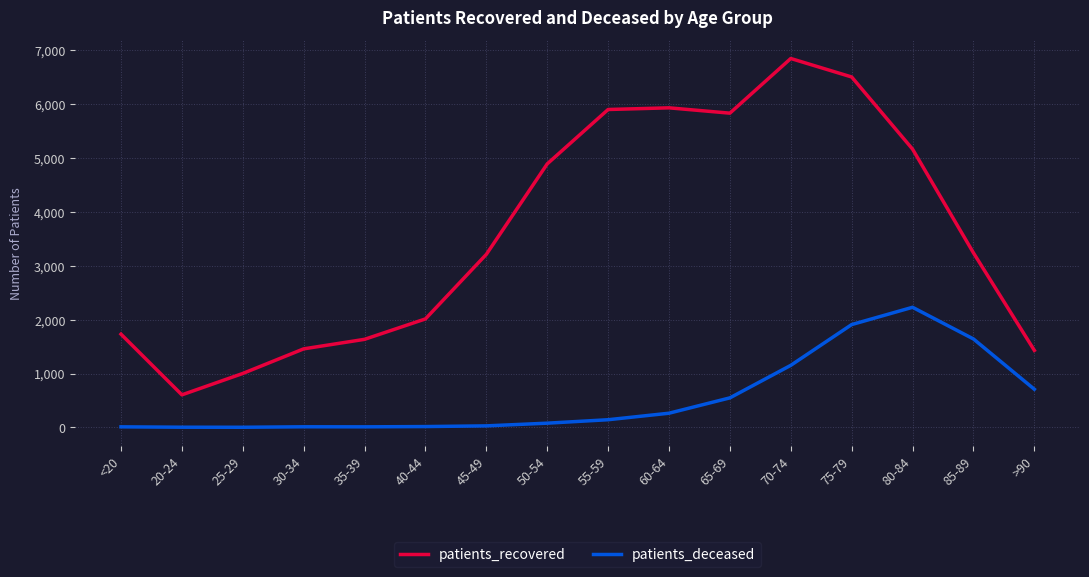

What is the highest value of the patients_deceased series?

2230